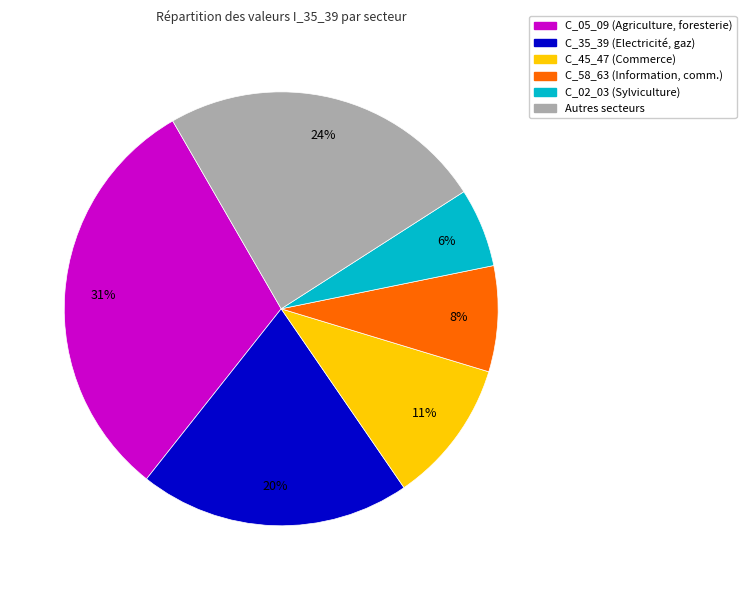

Which has a higher value, Autres secteurs or C_05_09 (Agriculture, foresterie)?

C_05_09 (Agriculture, foresterie)